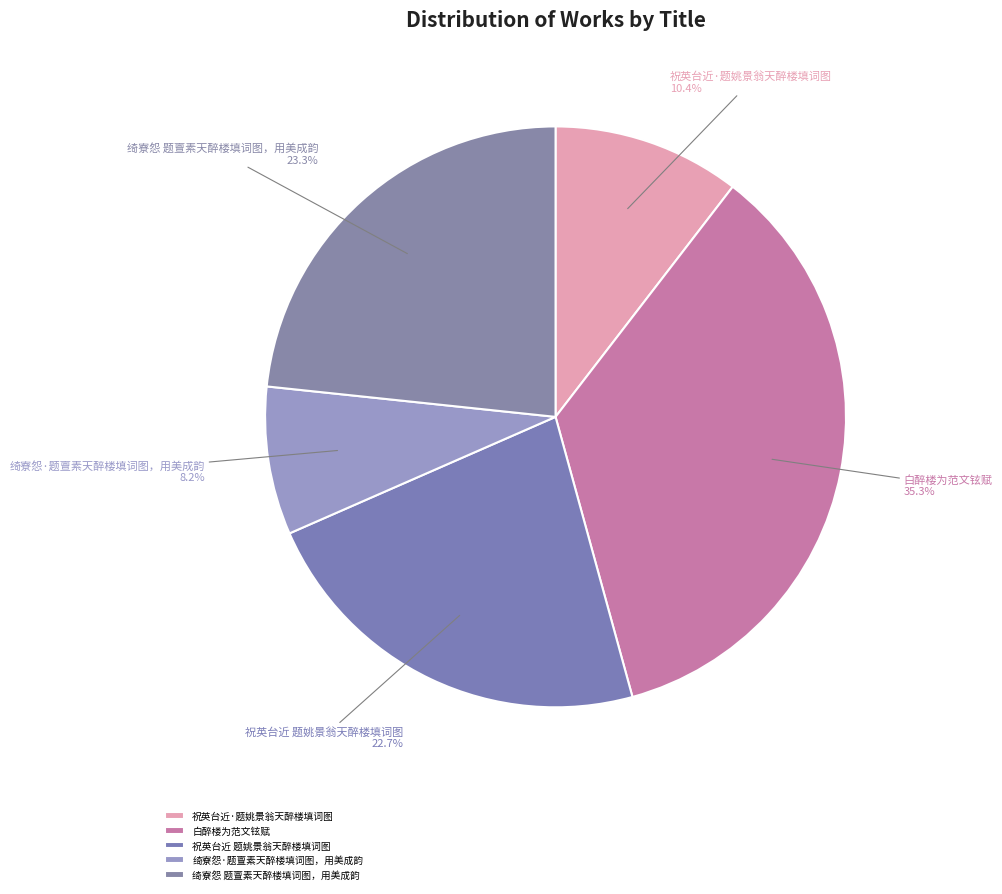

True or false: 绮寮怨 题亶素天醉楼填词图，用美成韵 accounts for 23% of the total.

True